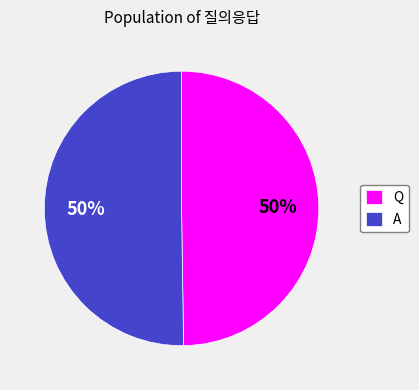

Do Q and A together represent more than half of the pie?

Yes